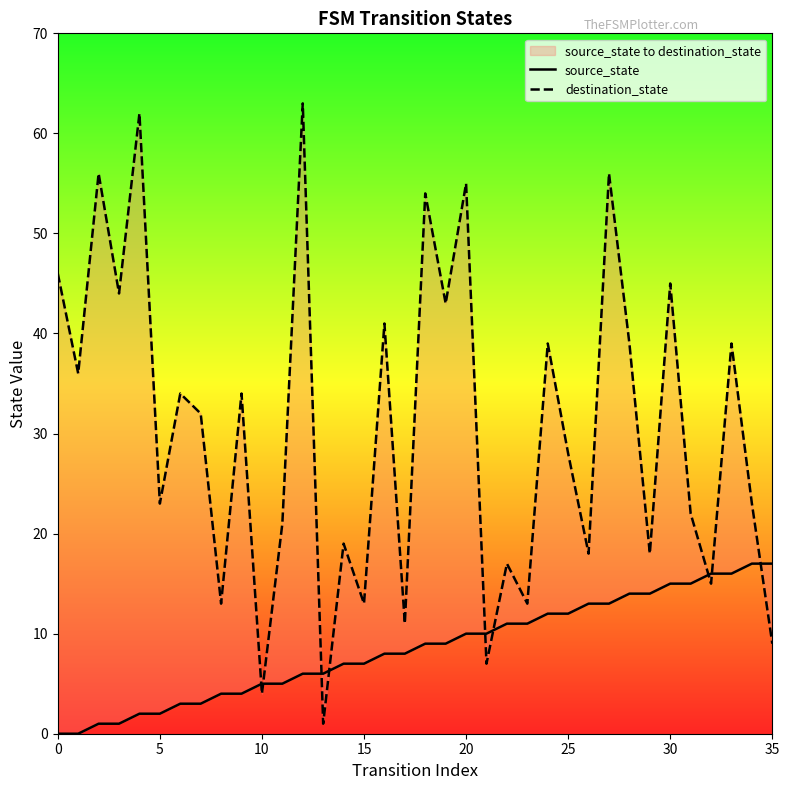

The value of source_state at 10 is 1. True or false?

False